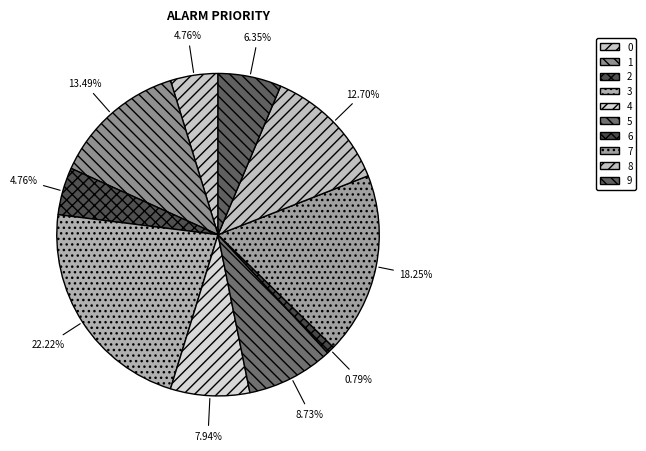

What is the largest slice in the pie chart?

3